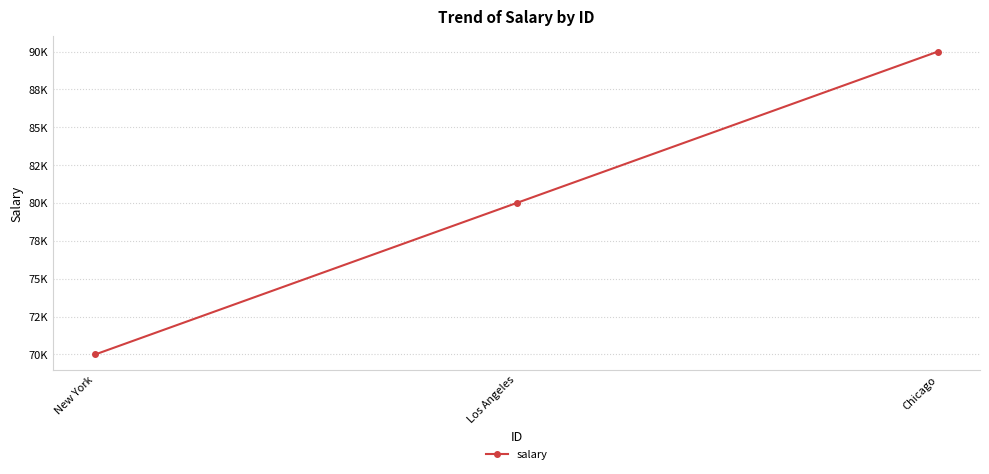

True or false: the data shows 118827 at New York.

False